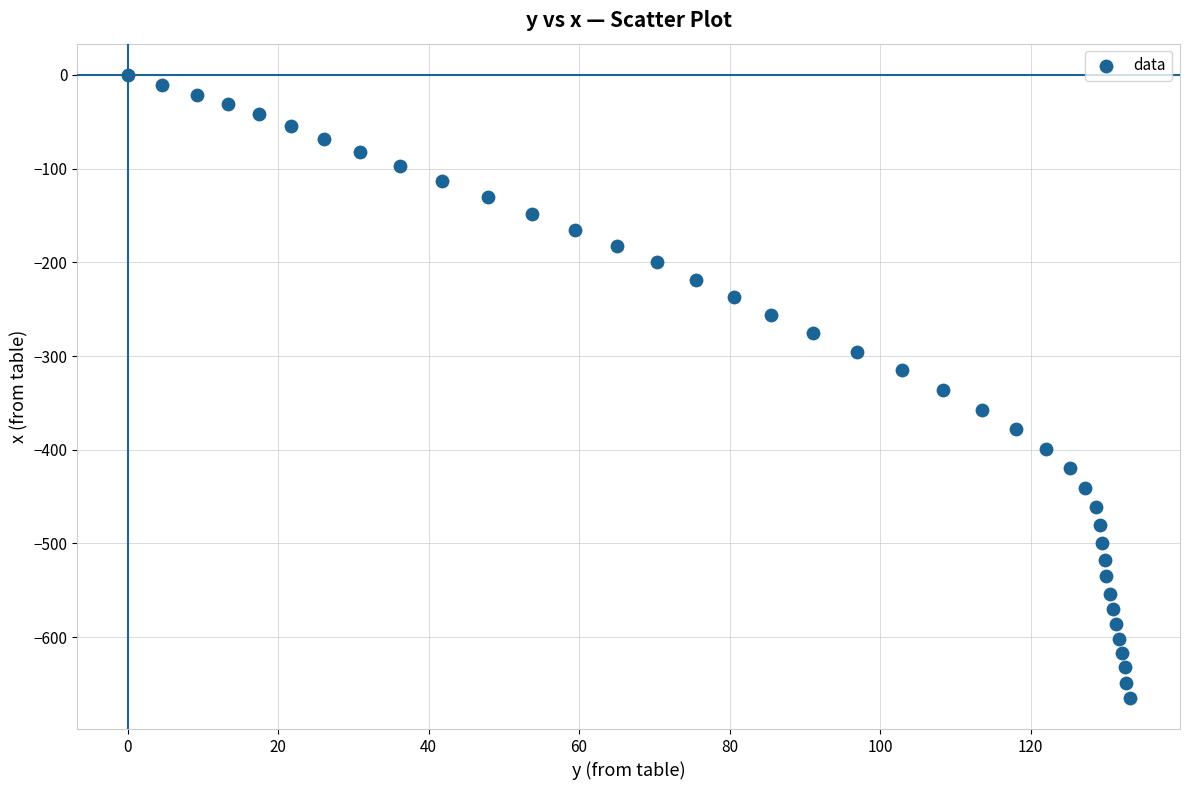

What is the range of Y values (max minus min)?

664.7